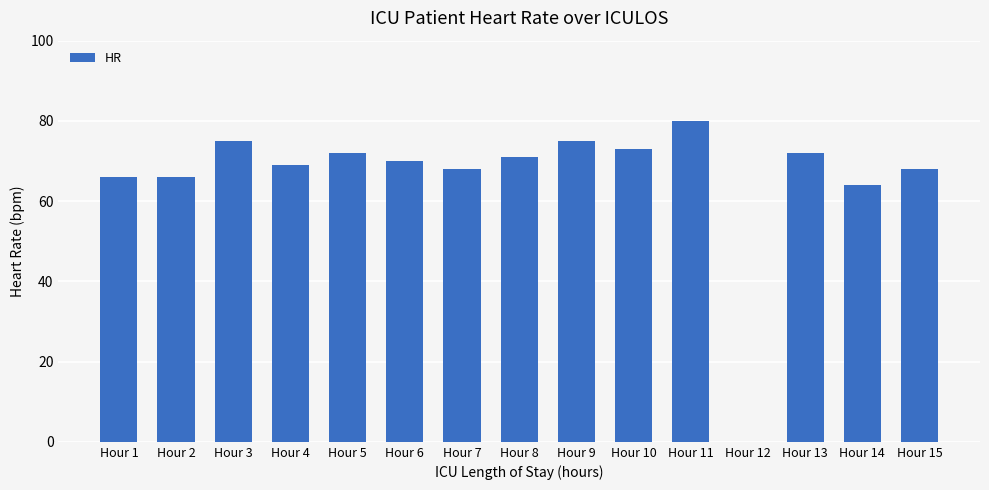

What is the average value?

66